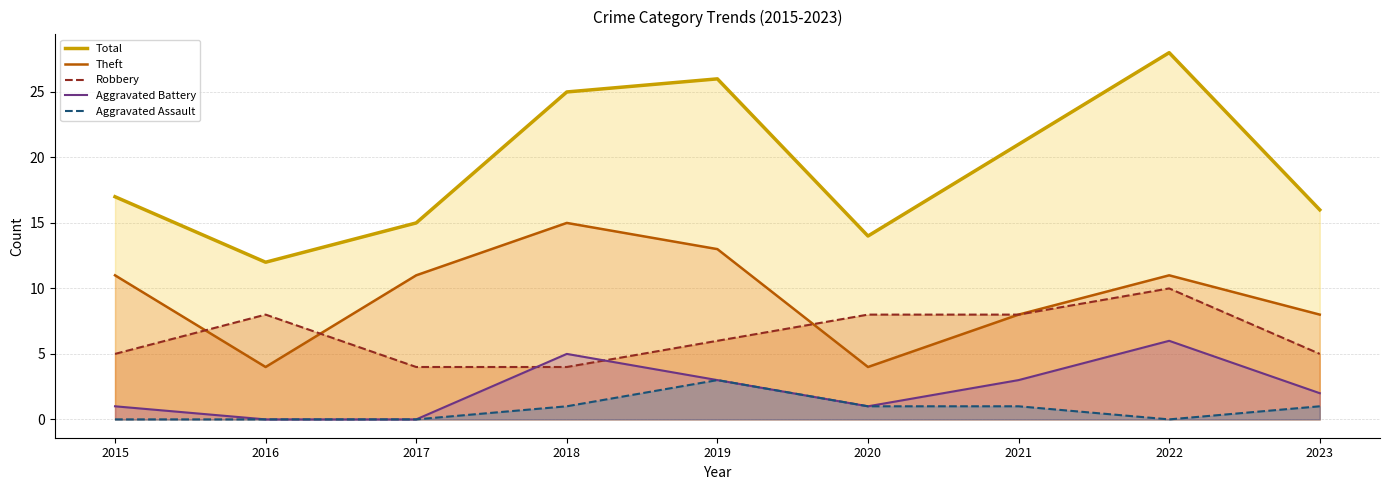

Is the value of Aggravated Battery at 2017 greater than the value of Robbery at 2021?

No